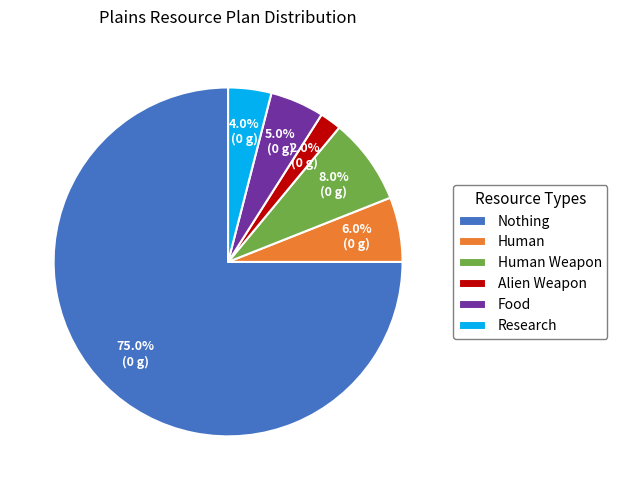

To the nearest percent, what is the combined percentage of Human Weapon and Human?

14%